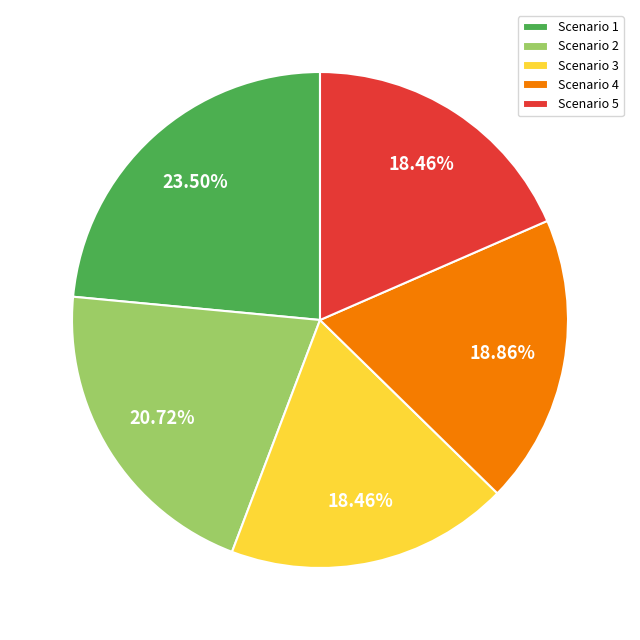

Do Scenario 5 and Scenario 4 together represent more than half of the pie?

No